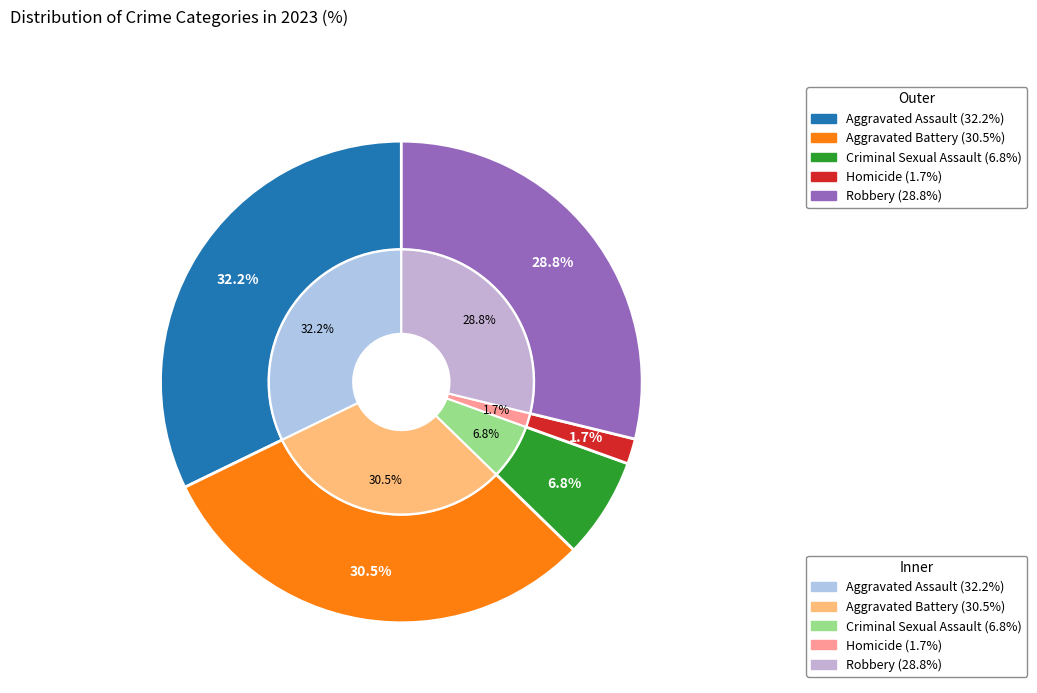

Is it true that Criminal Sexual Assault is 7% of the pie?

True